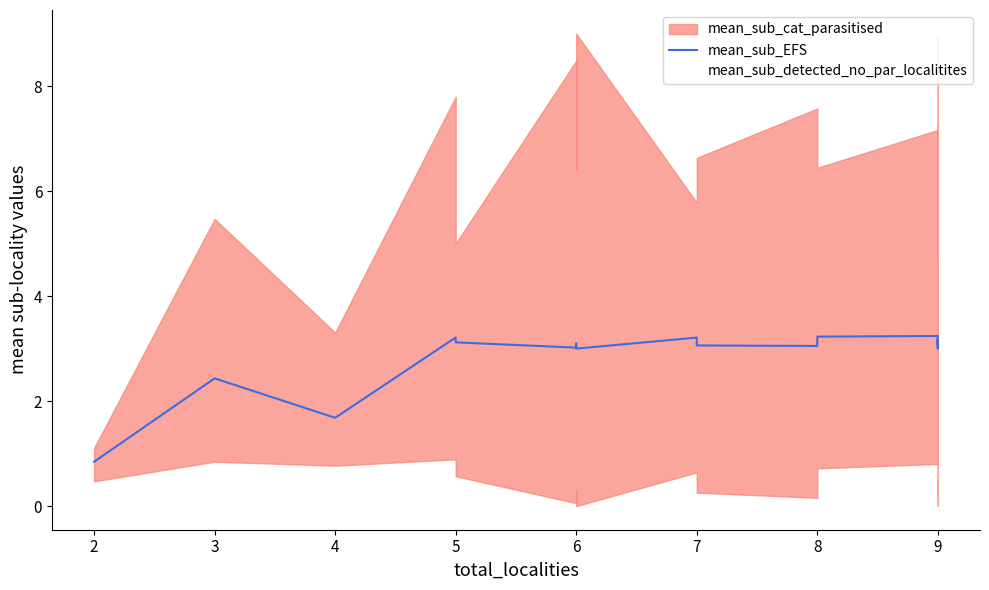

How many series are shown in this chart?

2